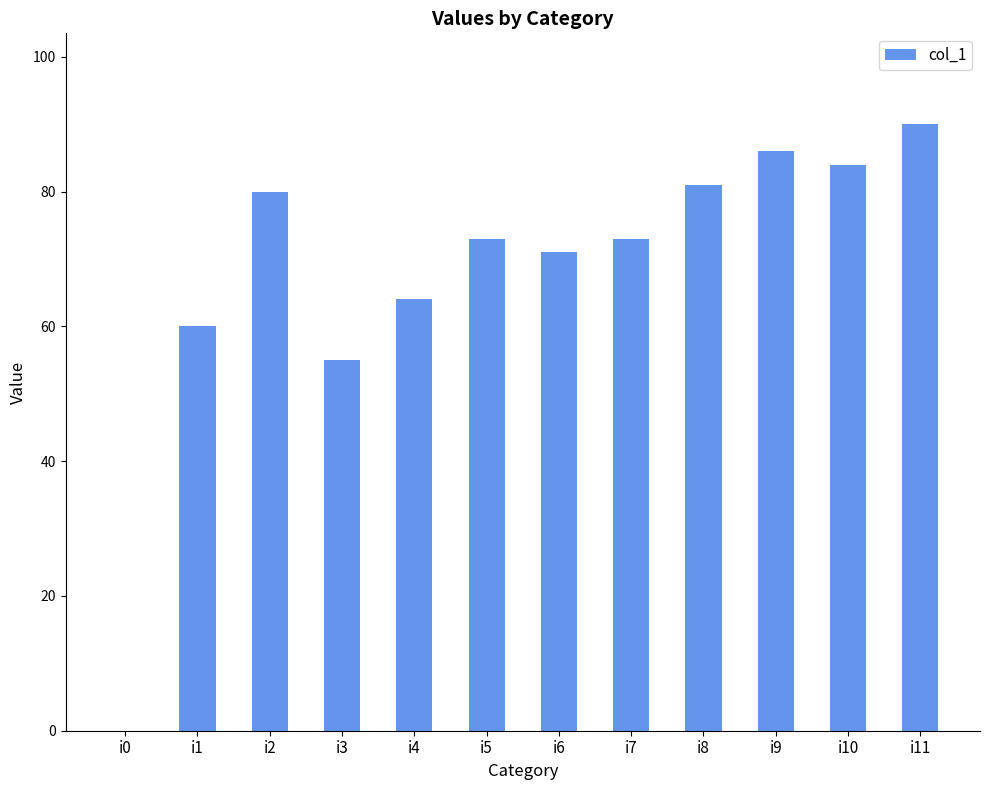

What is the approximate value at i10, to the nearest 10?

80